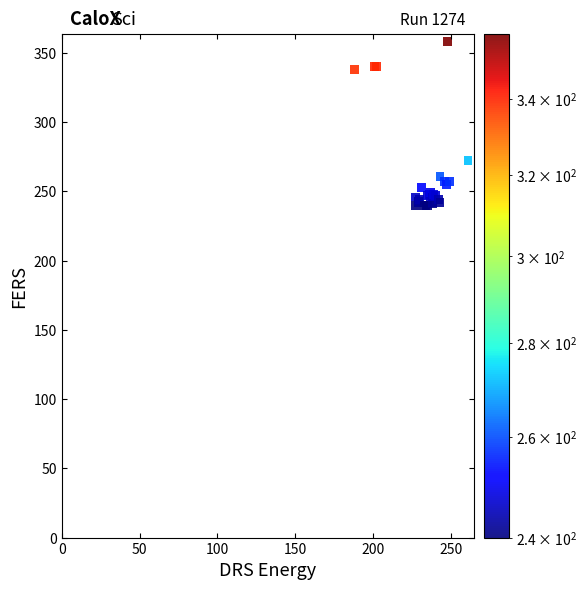

What Y value in the scatter plot is closest to 299?

272